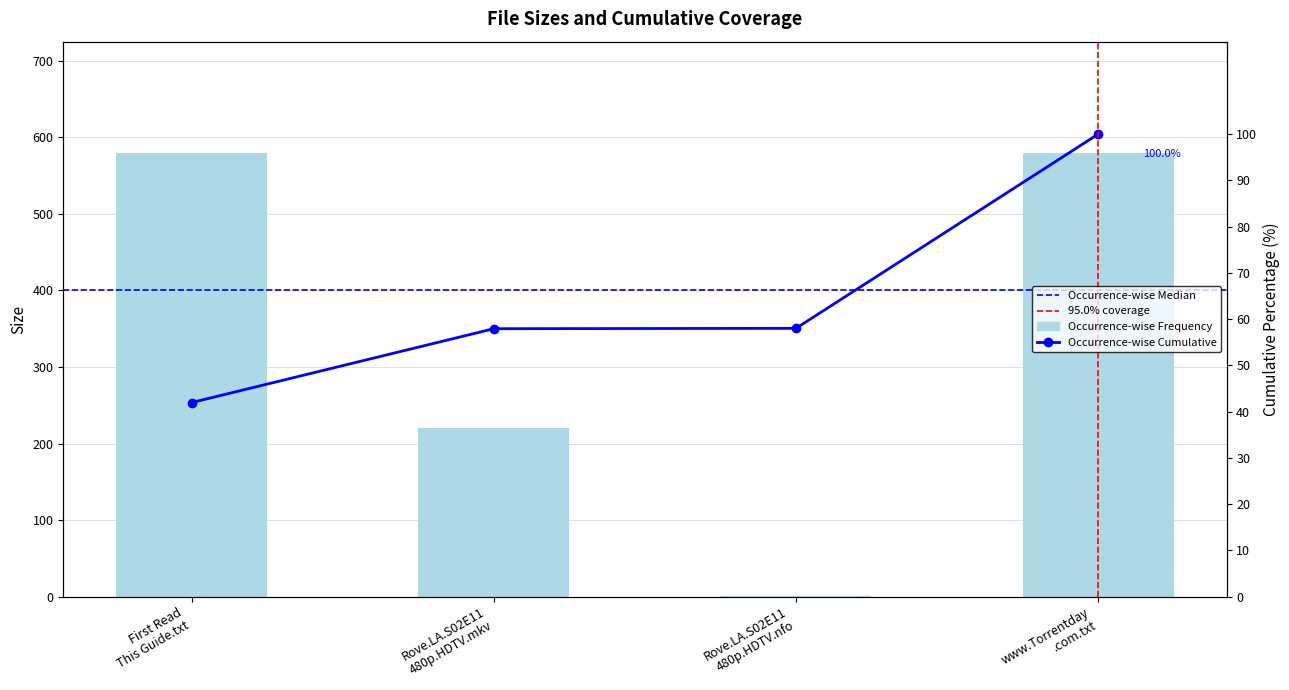

At which label is the value closest to 290?

Rove.LA.S02E11 480p.HDTV.mkv